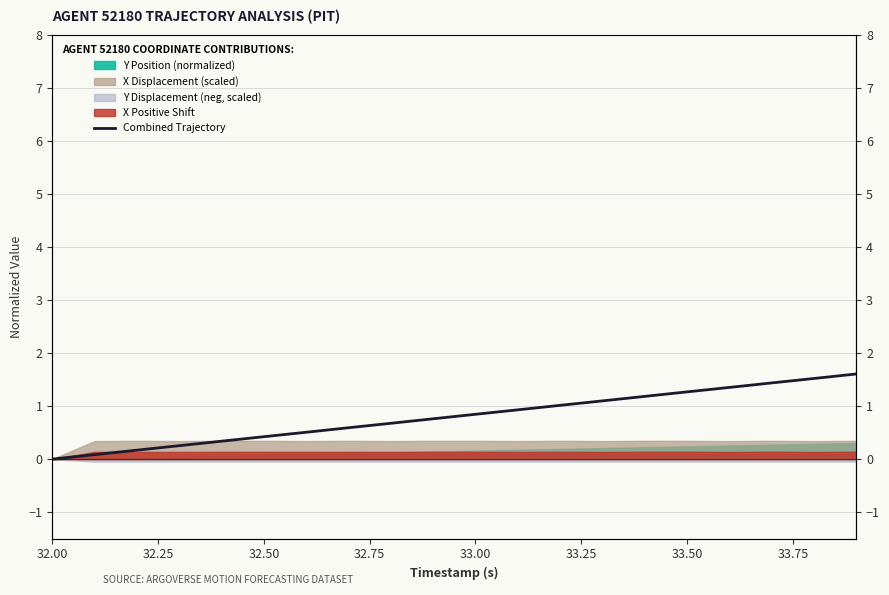

True or false: the data has more than 0 interior local peaks.

False